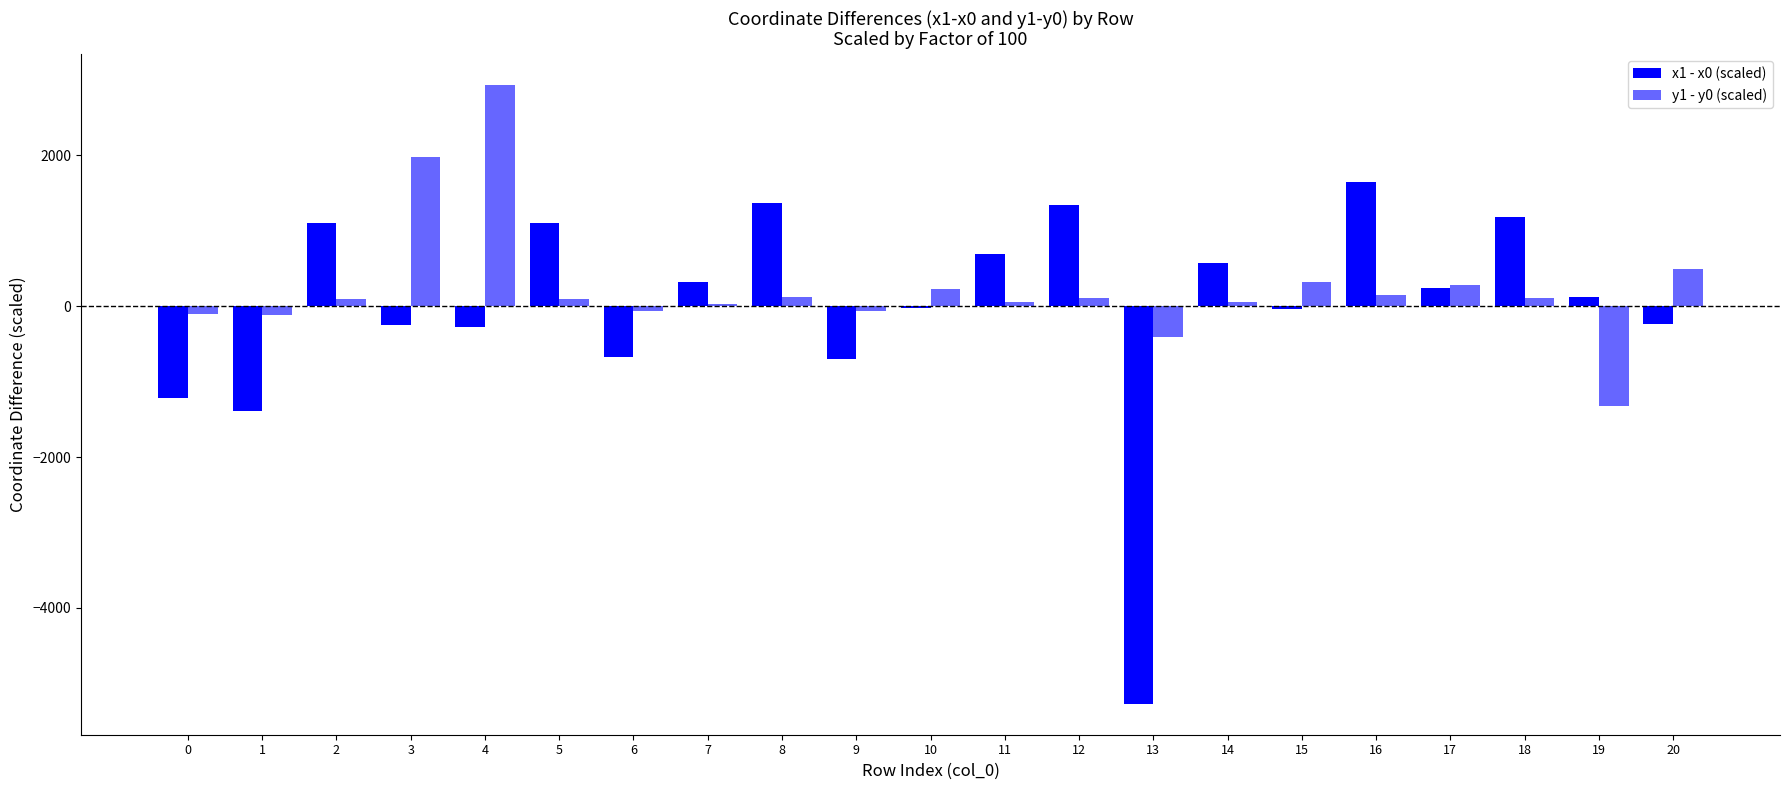

Count the number of categories in the chart.

21